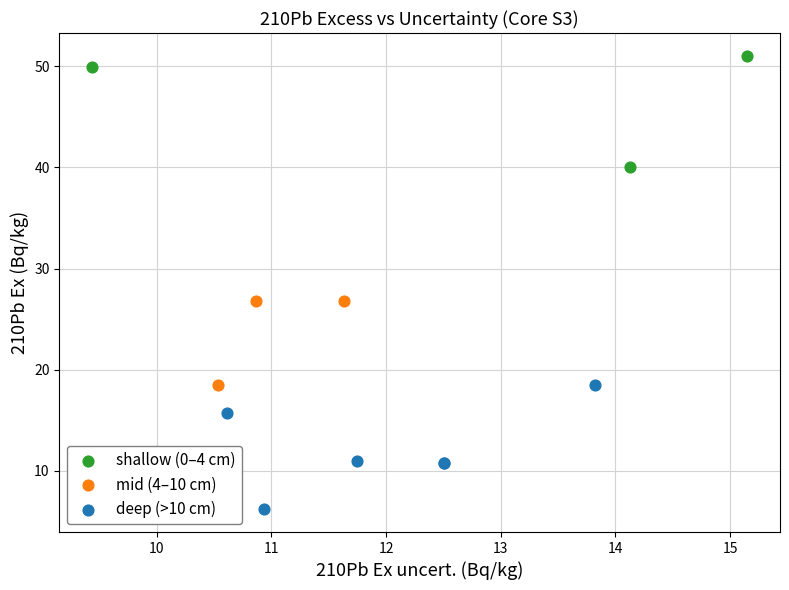

Which series contains the lowest Y value?

deep (>10 cm)